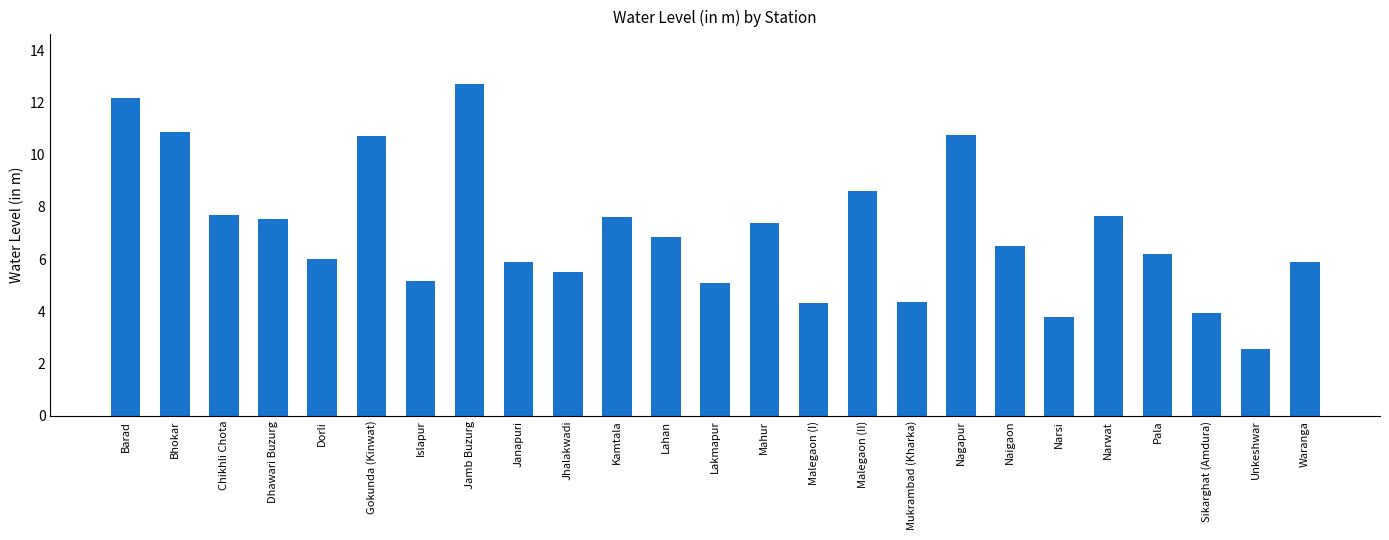

Which category has the highest value across all series?

Jamb Buzurg